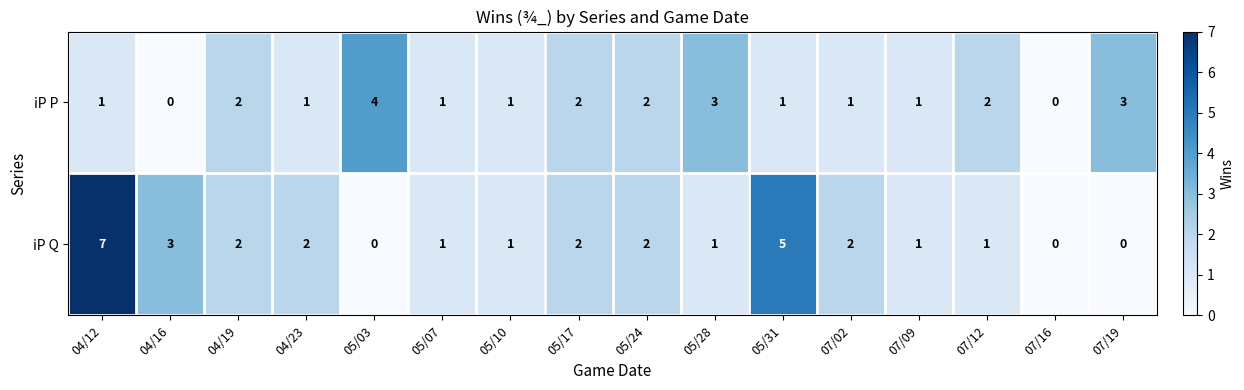

How many series are shown in this chart?

2